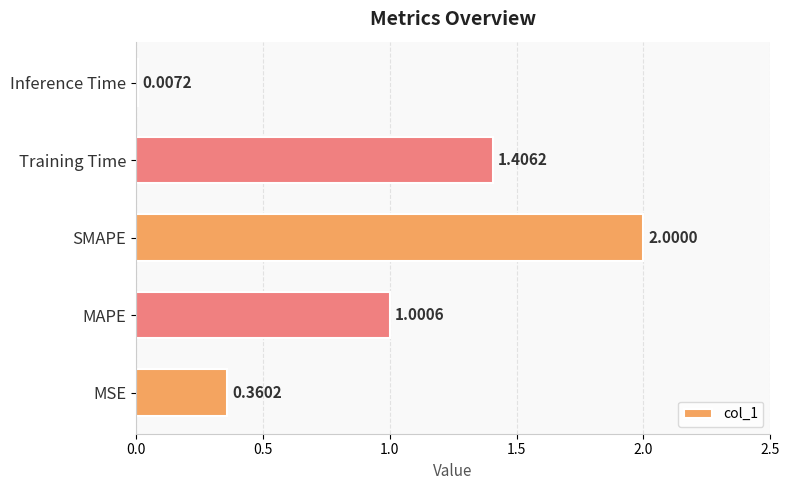

Which has a higher value, Training Time or SMAPE?

SMAPE